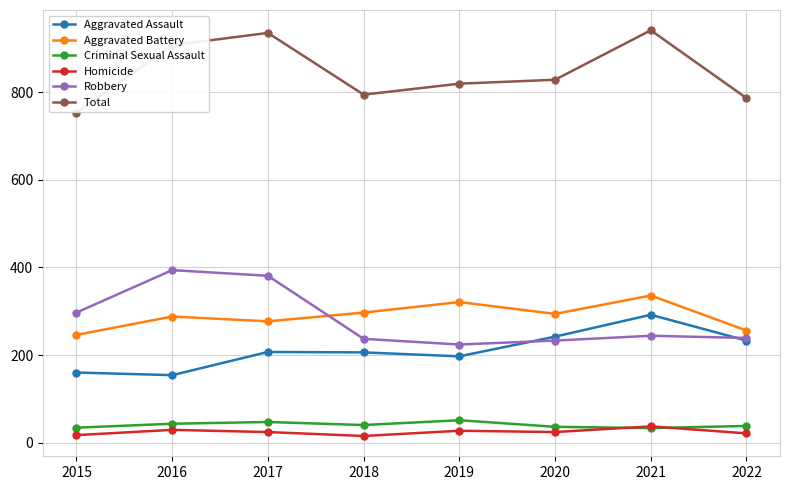

True or false: Homicide and Aggravated Assault intersect in this chart.

False